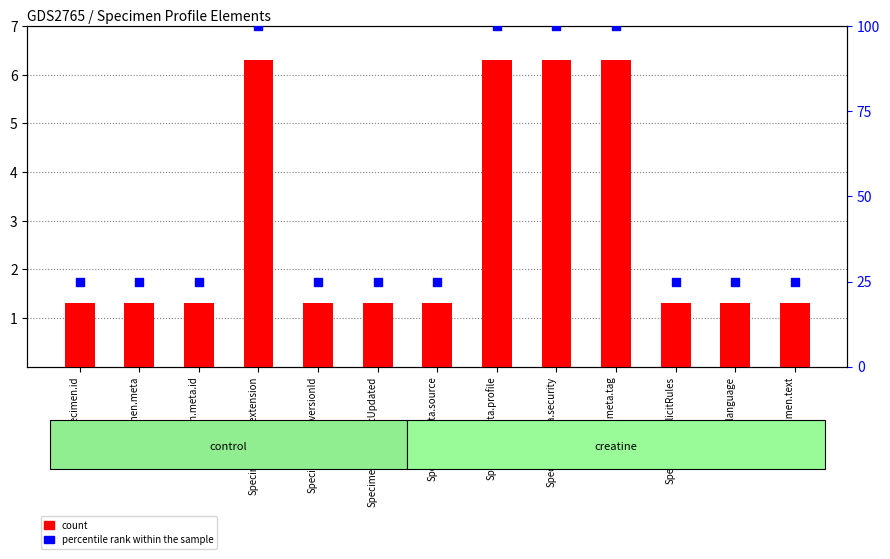

Is the value of percentile rank within the sample at Specimen.meta.lastUpdated greater than the value of count at Specimen.meta.extension?

Yes